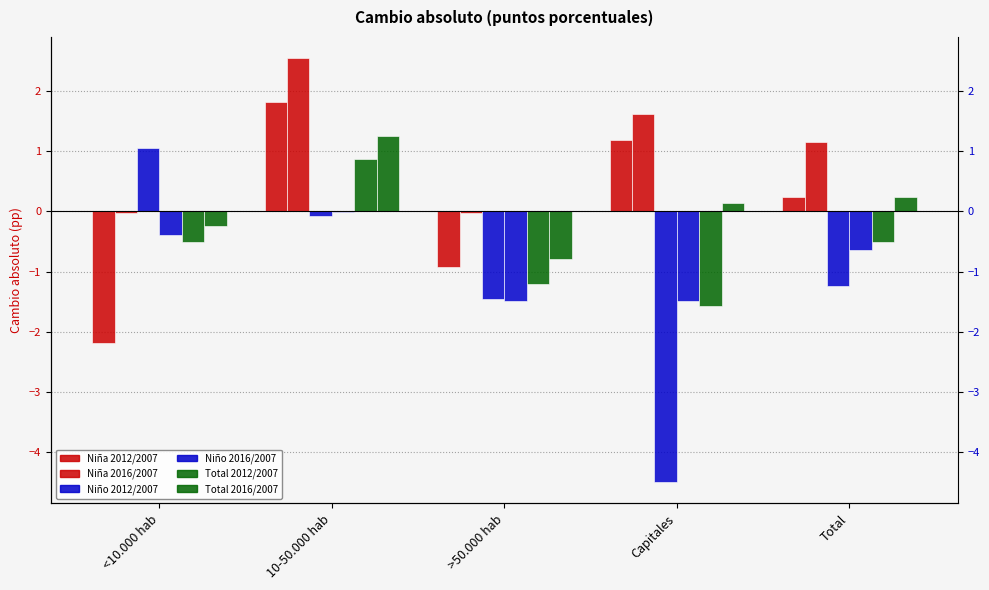

List the series in order of their peak value, lowest first.

Niño 2016/2007, Total 2012/2007, Niño 2012/2007, Total 2016/2007, Niña 2012/2007, Niña 2016/2007